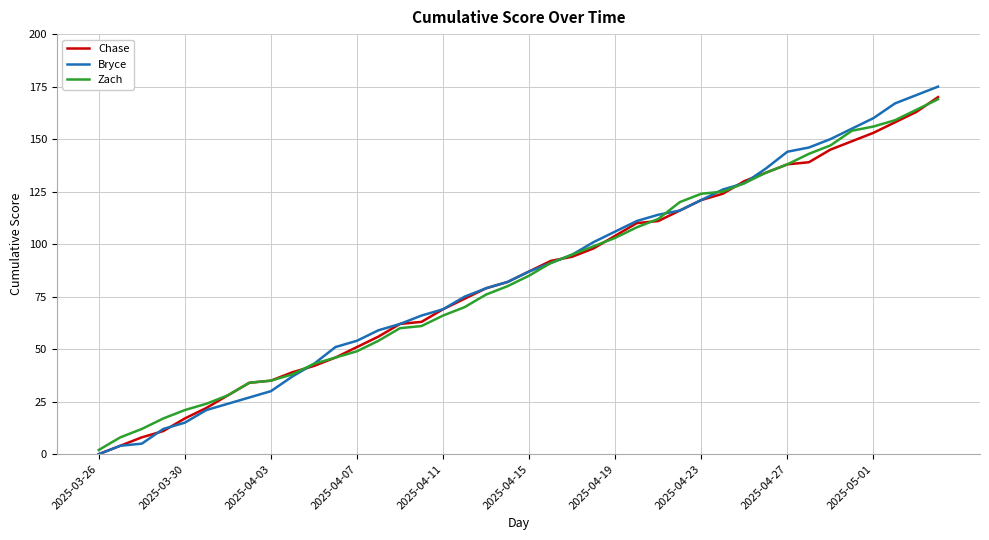

Which series has the largest range (max minus min)?

Bryce